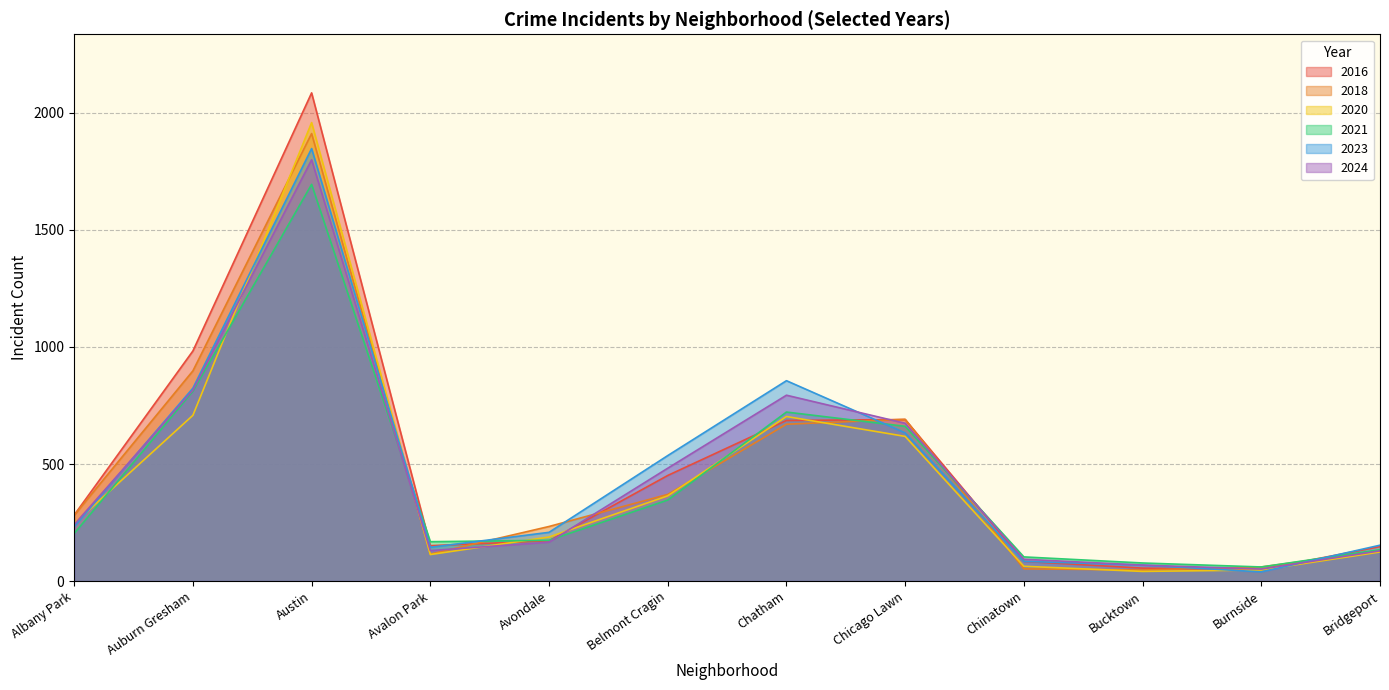

Which series has the widest spread of values?

2016